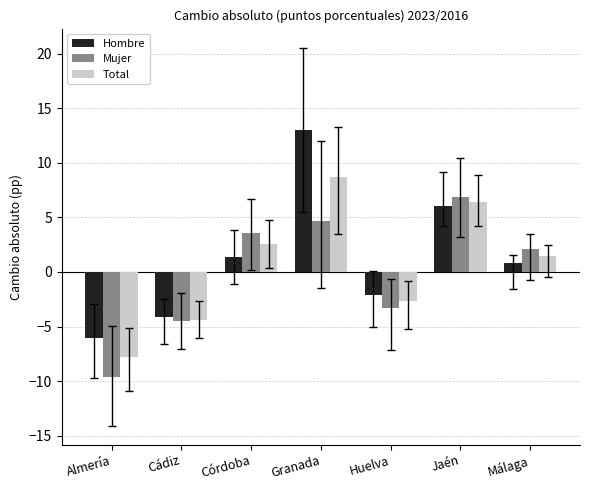

Reading left to right, what are all the values shown in this chart?

Hombre: -6.0	-4.2	1.4	13.0	-2.1	6.1	0.8
Mujer: -9.6	-4.5	3.6	4.6	-3.3	6.9	2.1
Total: -7.8	-4.4	2.6	8.7	-2.7	6.4	1.5